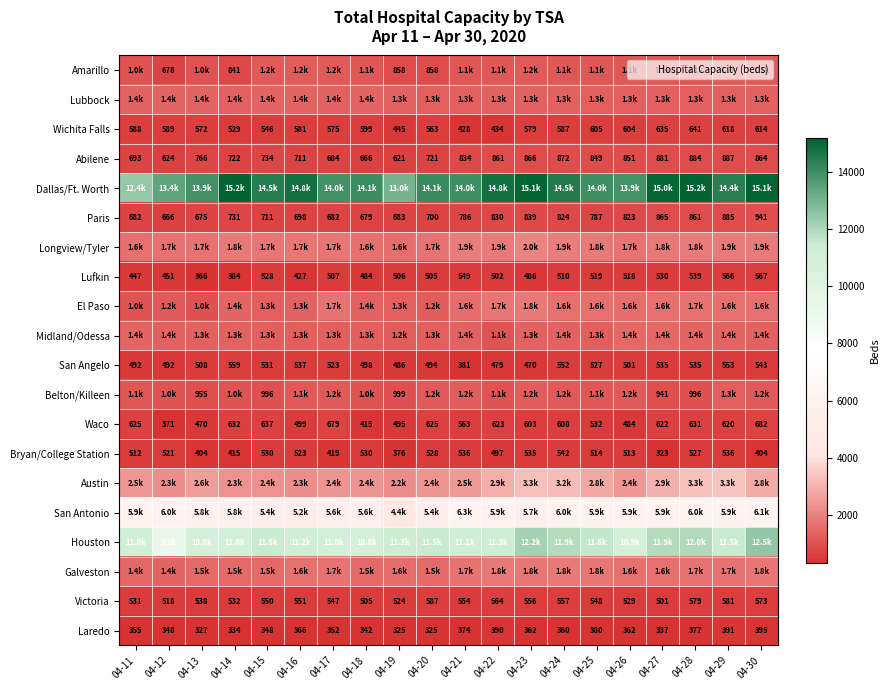

At how many categories does at least one series exceed 1910?

20